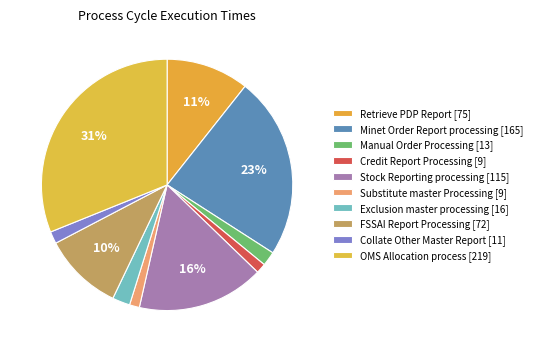

What percentage is NOT represented by Collate Other Master Report?

98.4%